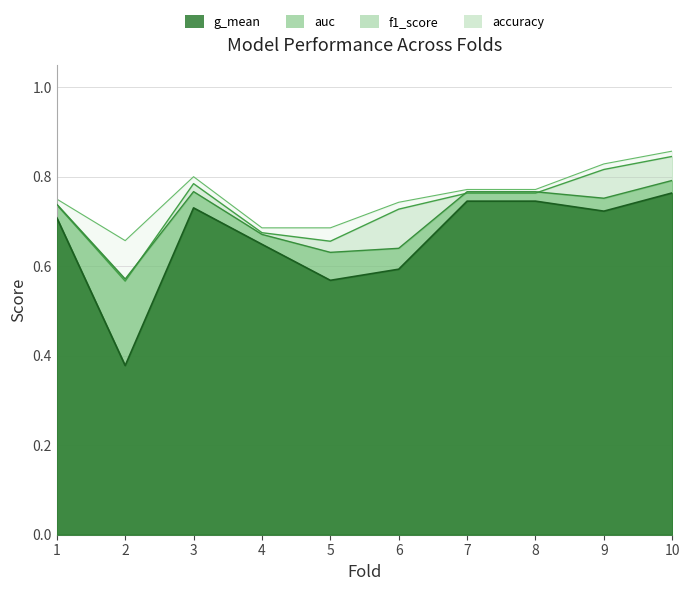

Which category has the lowest value across all series?

2